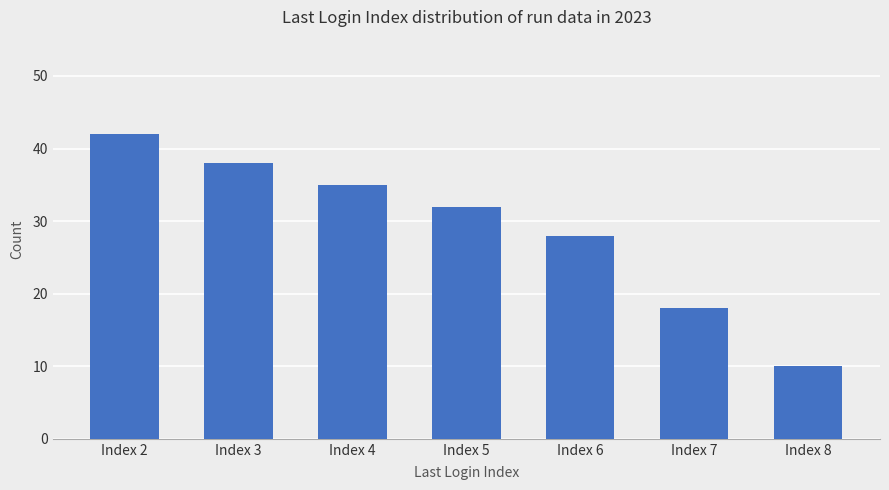

True or false: the data shows 18 at Index 7.

True